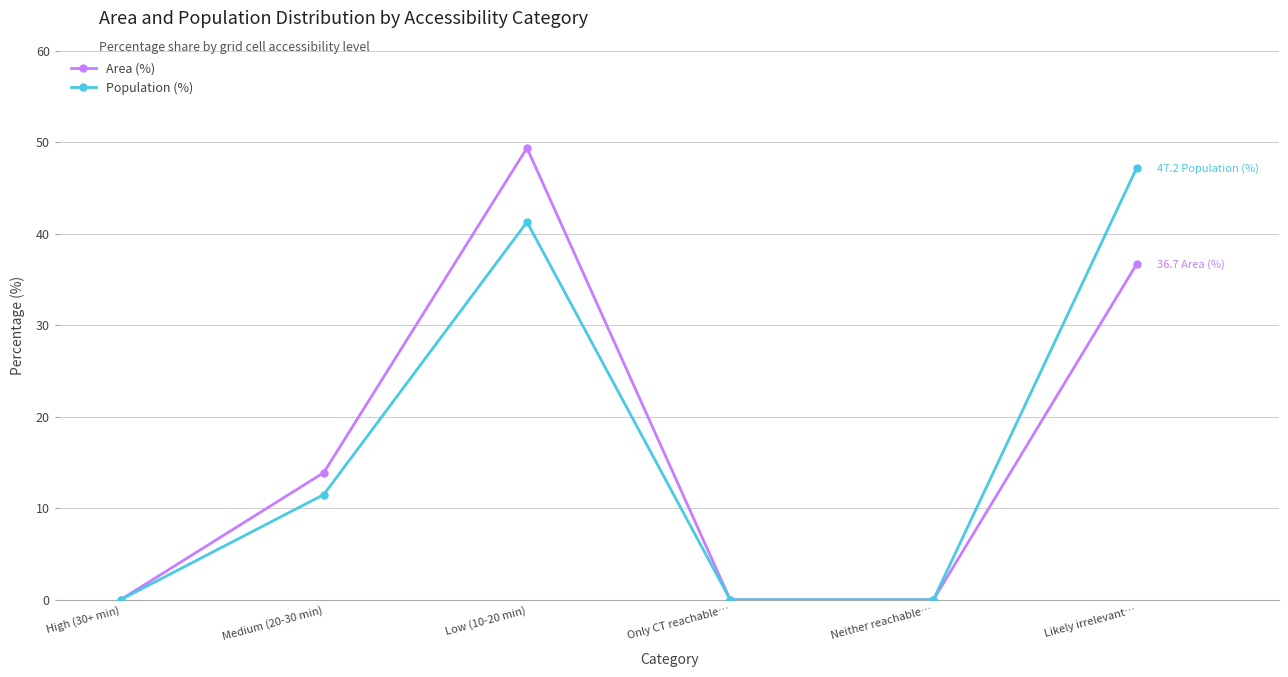

How many lines are shown in the chart?

2